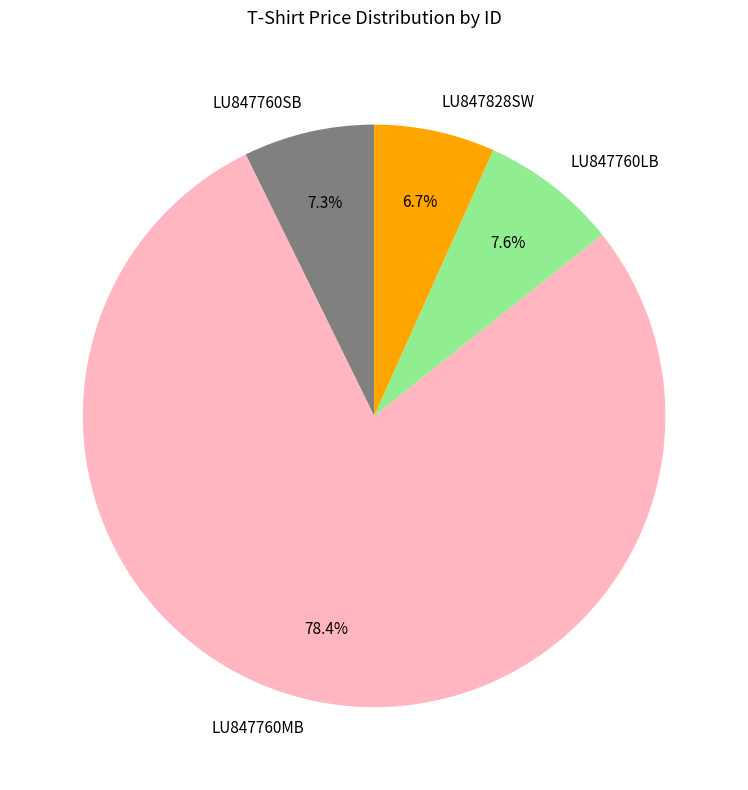

Count the number of slices in the pie.

4